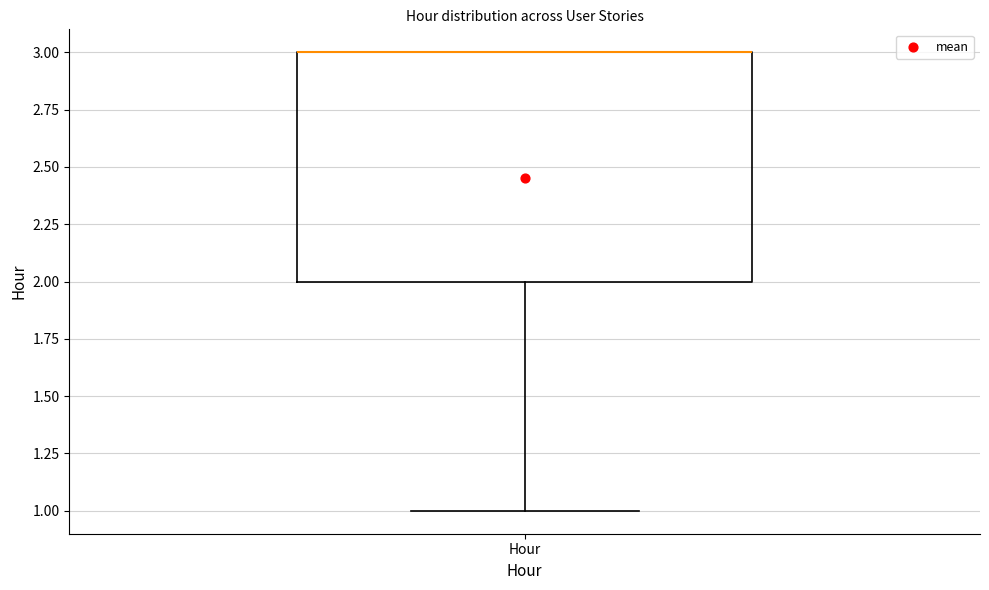

Transcribe this box plot: give where the median line is, the range the box spans, and where the two whiskers end, as read against the y-axis. The values are not printed on the chart, so give them approximately, as read against the axis.

median 3 (drawn on the box's upper edge), box 2 to 3, whiskers 1 to 3